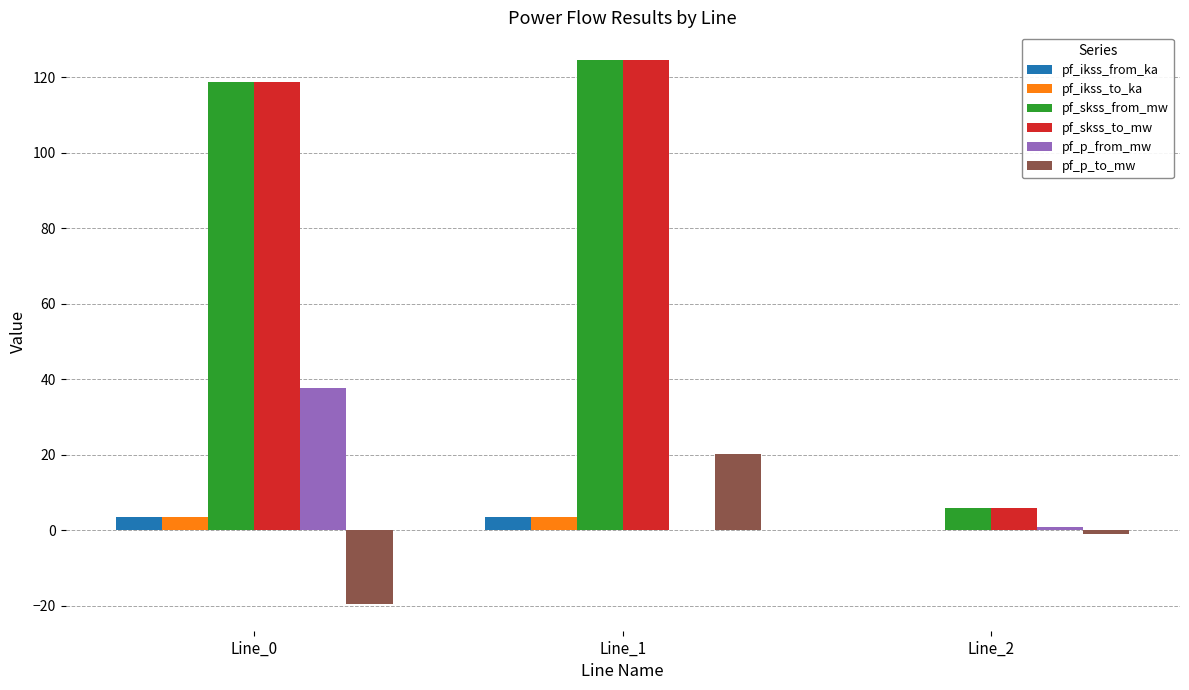

What is the total value across all series at Line_1?

276.7